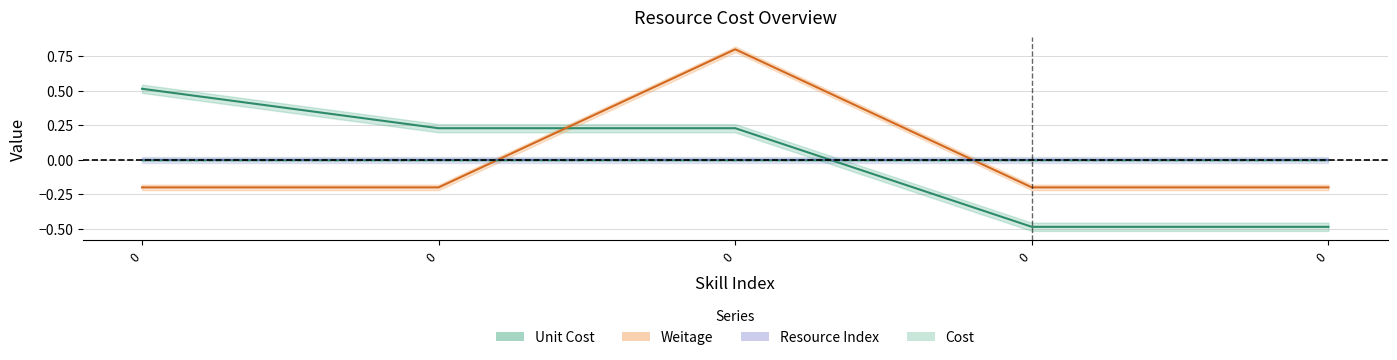

What is the lowest value of the Unit Cost series?

-0.5